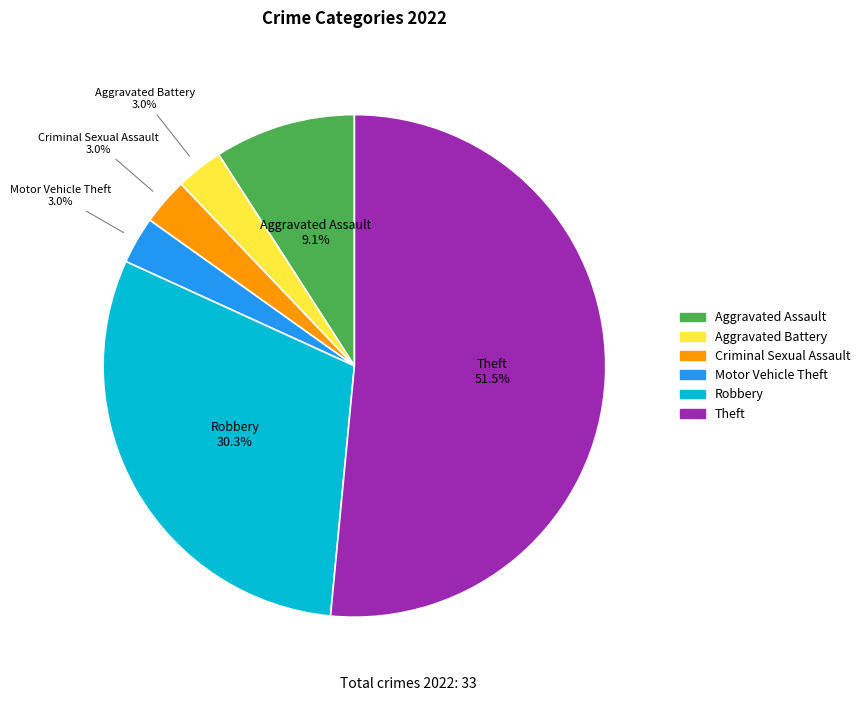

Which slice is the largest?

Theft